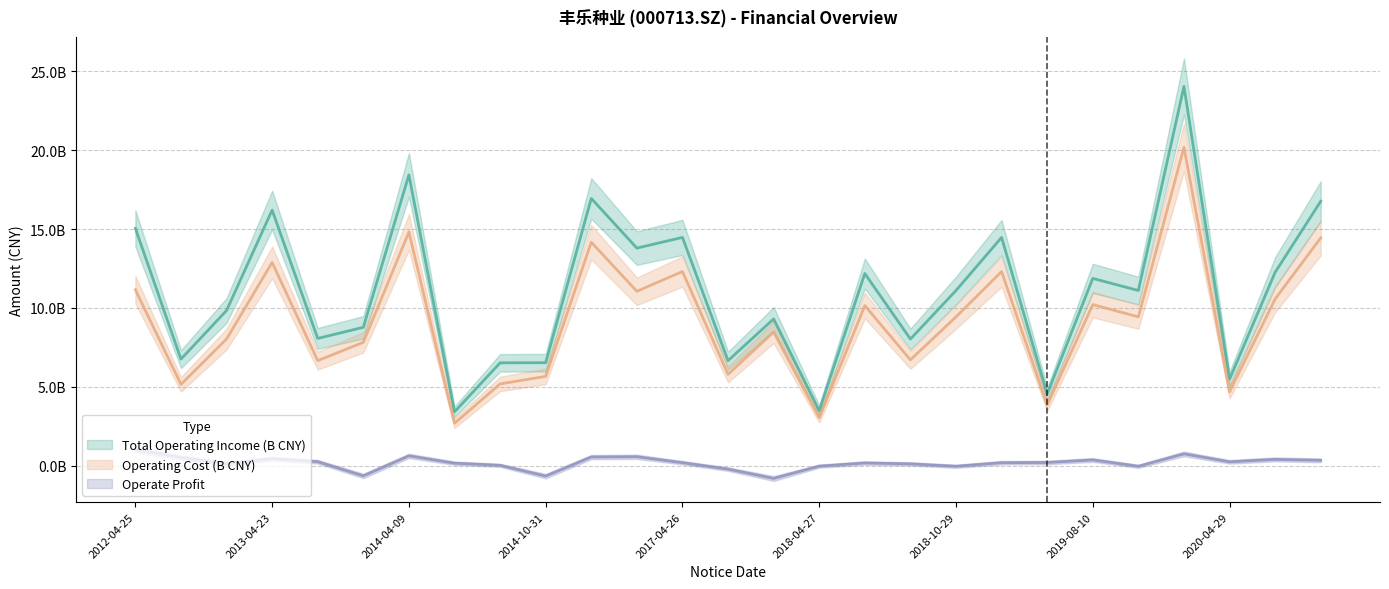

How many interior local valleys does the Operate Profit series have?

7